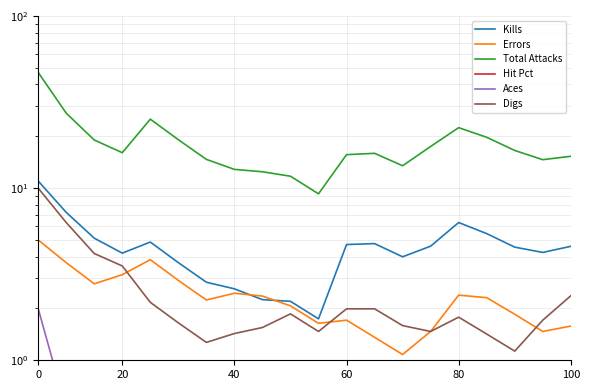

At how many categories does at least one series exceed 26?

2